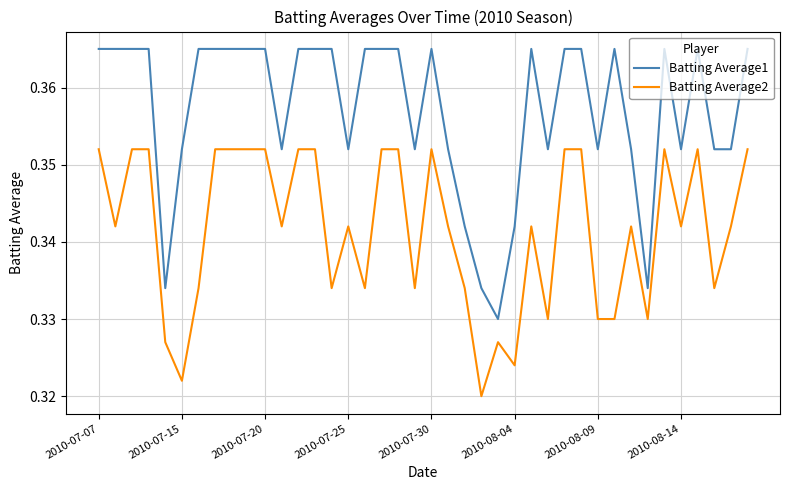

Which series has the largest total across all categories?

Batting Average1